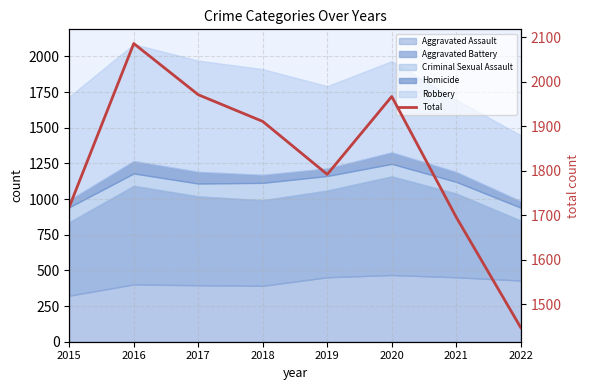

How many points are lower than both their immediate neighbors (excluding endpoints)?

1